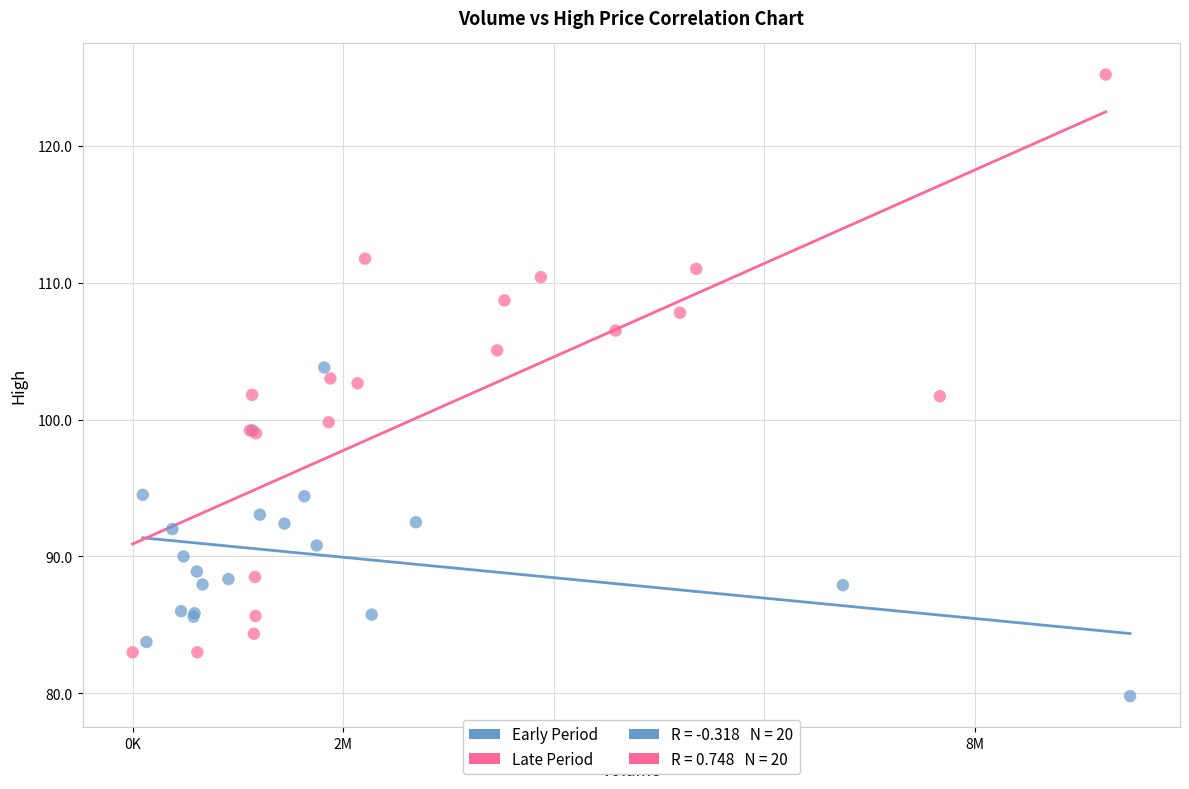

Which series reaches the maximum Y coordinate?

Late Period